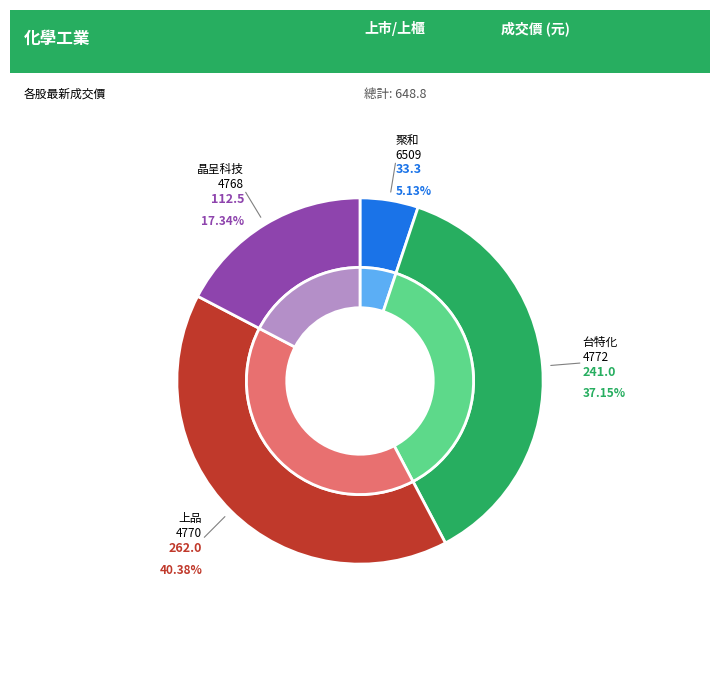

How many slices are in this pie chart?

8